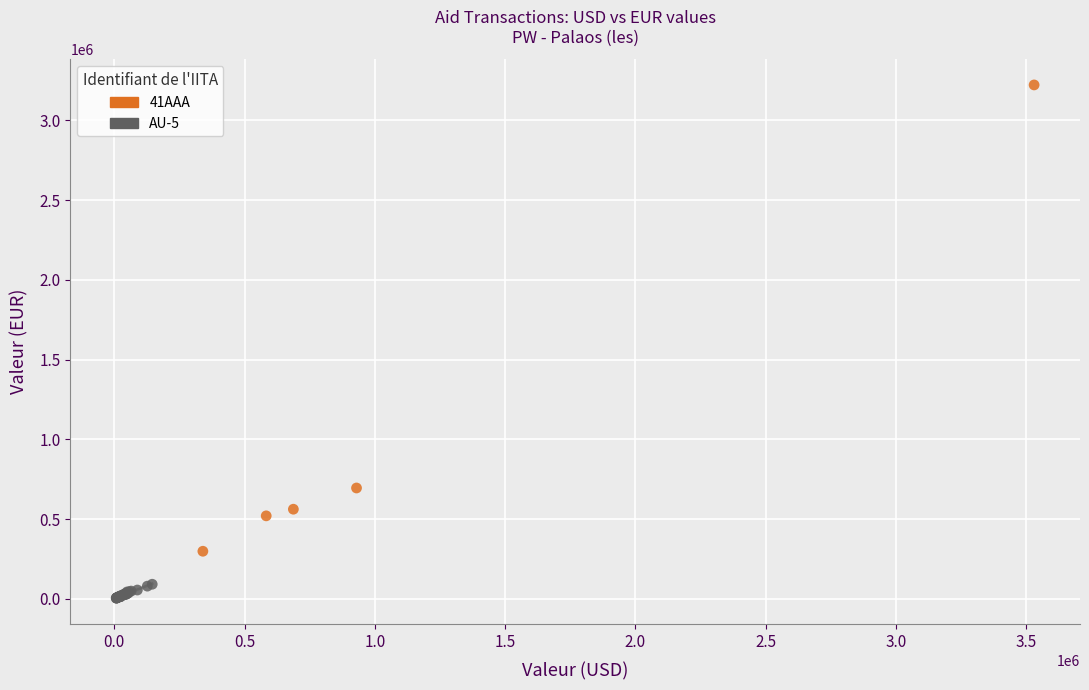

Which series reaches the minimum Y coordinate?

AU-5